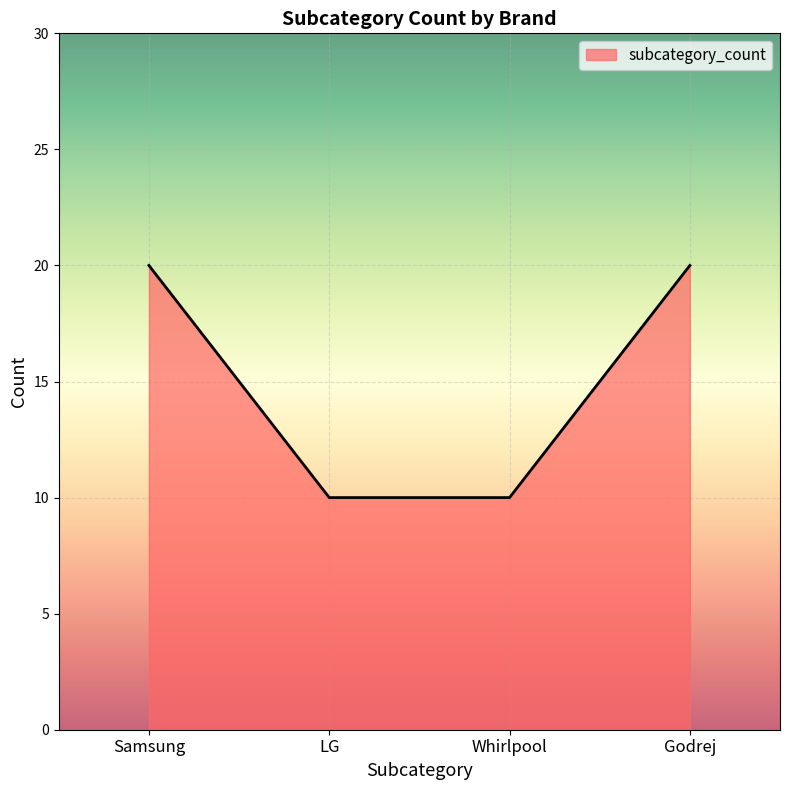

Reading left to right, transcribe all the data shown in this chart.

20	10	10	20